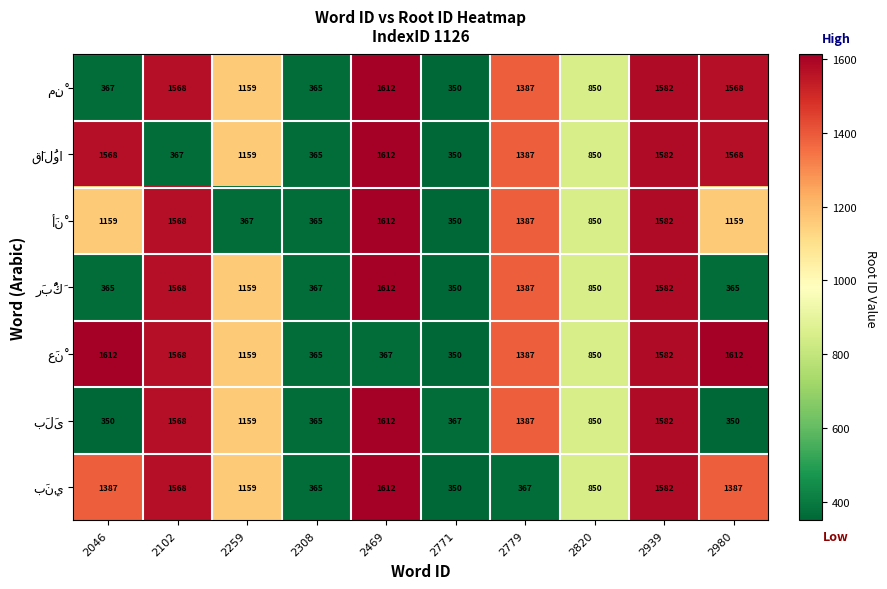

What is the spread (max minus min) of values at 2980?

1262